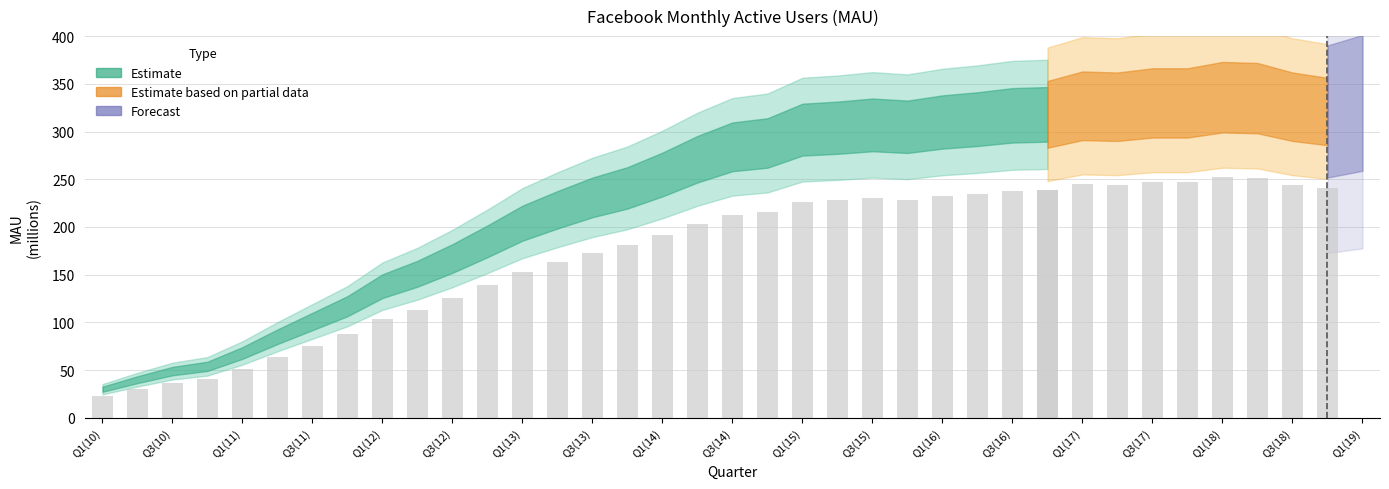

What is the difference between the maximum and minimum values?

306